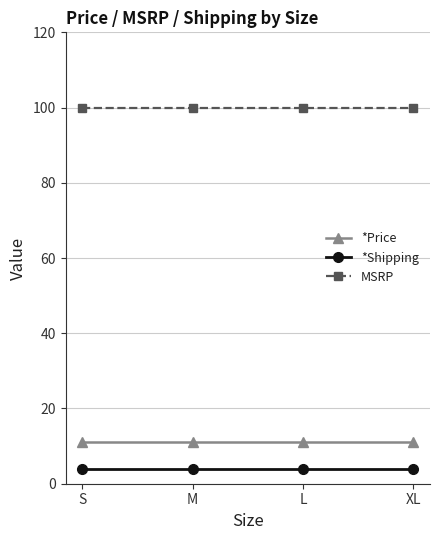

What is the spread (max minus min) of values at S?

96